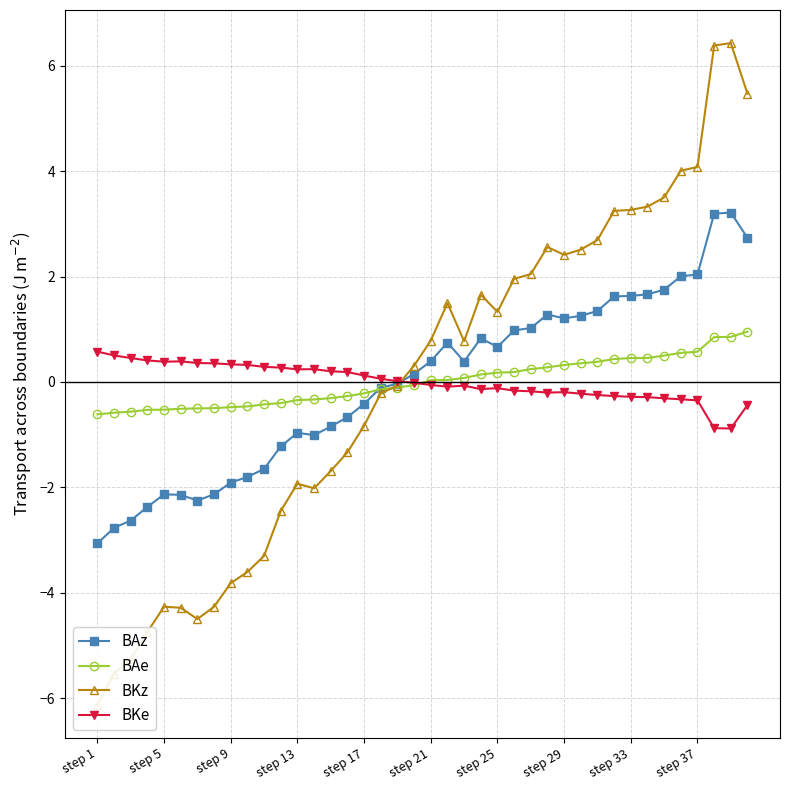

True or false: BKz has more than 0 points higher than both neighbors.

True